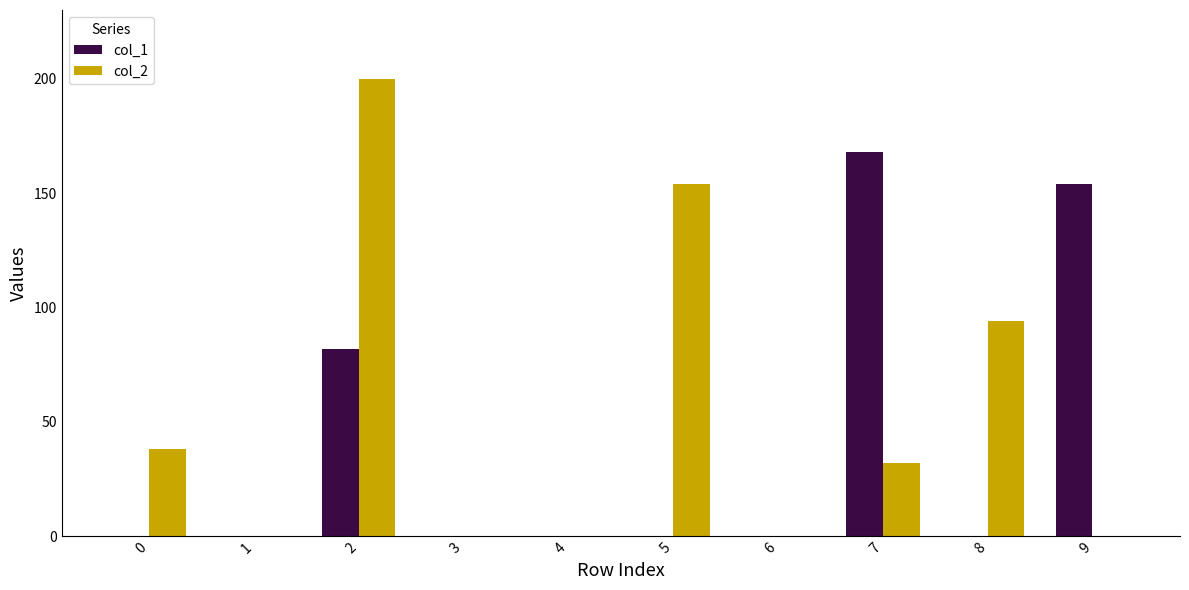

What is the total value across all series at 5?

154